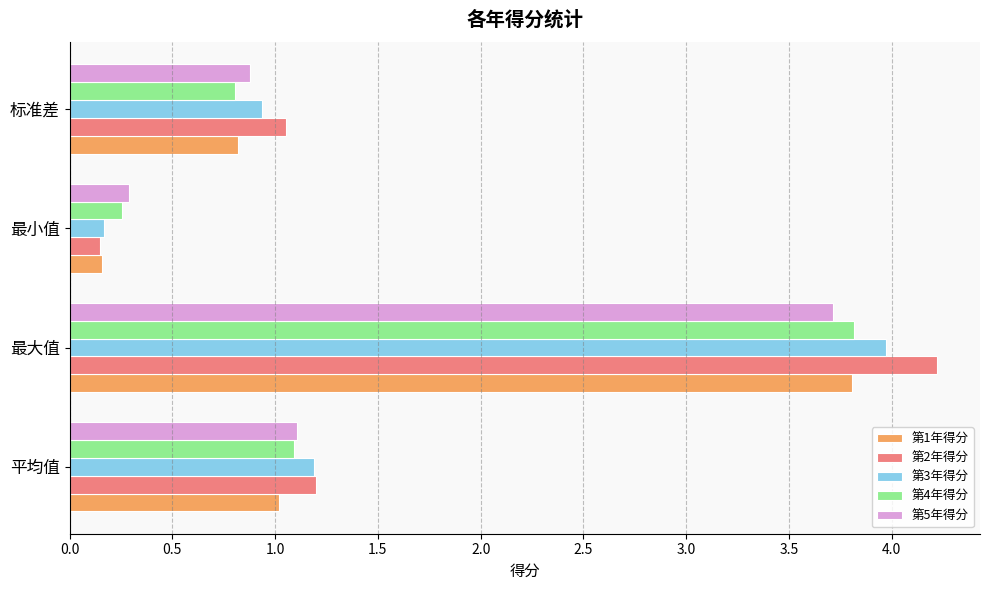

How many data points does each series have?

4